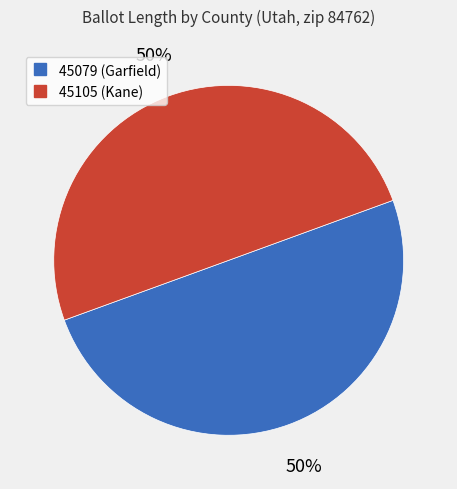

How many segments does this pie chart have?

2